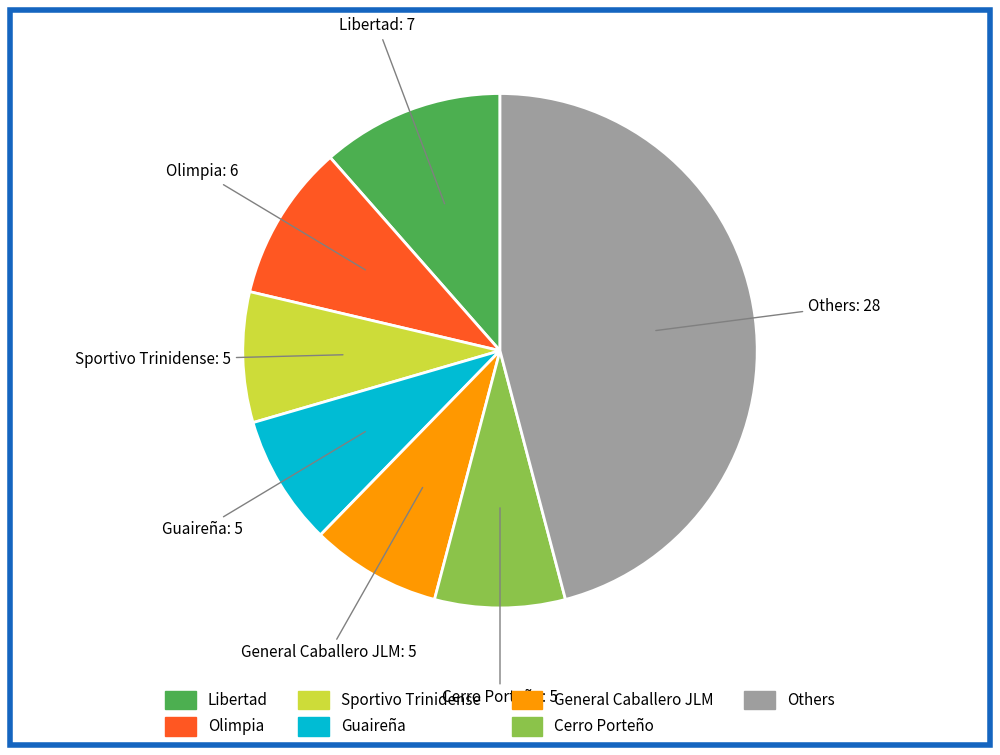

True or false: Olimpia accounts for 1% of the total.

False